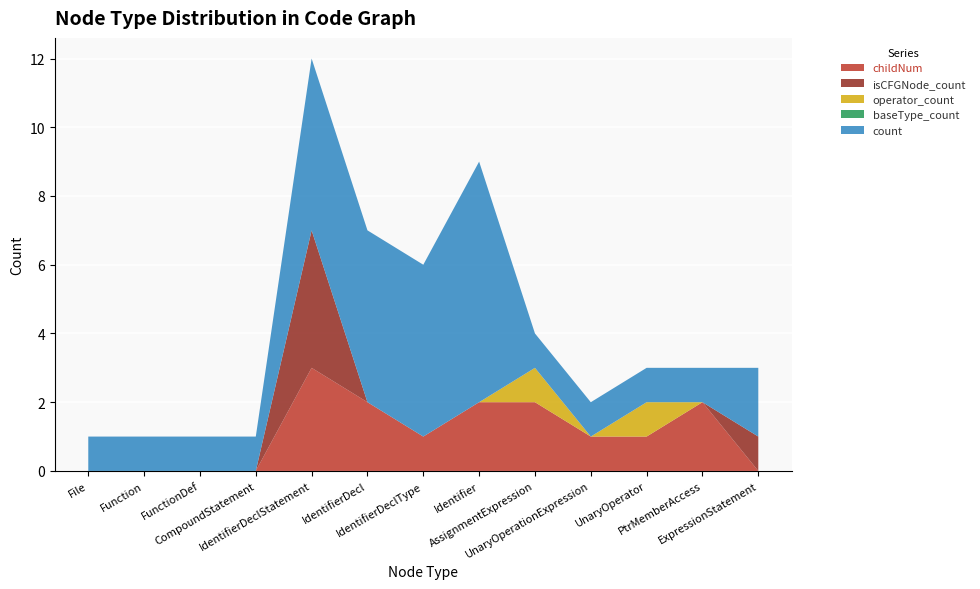

Reading left to right, what are all the values shown in this chart?

childNum: 0	0	0	0	3	2	1	2	2	1	1	2	0
isCFGNode_count: 0	0	0	0	4	0	0	0	0	0	0	0	1
operator_count: 0	0	0	0	0	0	0	0	1	0	1	0	0
baseType_count: 0	0	0	0	0	0	0	0	0	0	0	0	0
count: 1	1	1	1	5	5	5	7	1	1	1	1	2